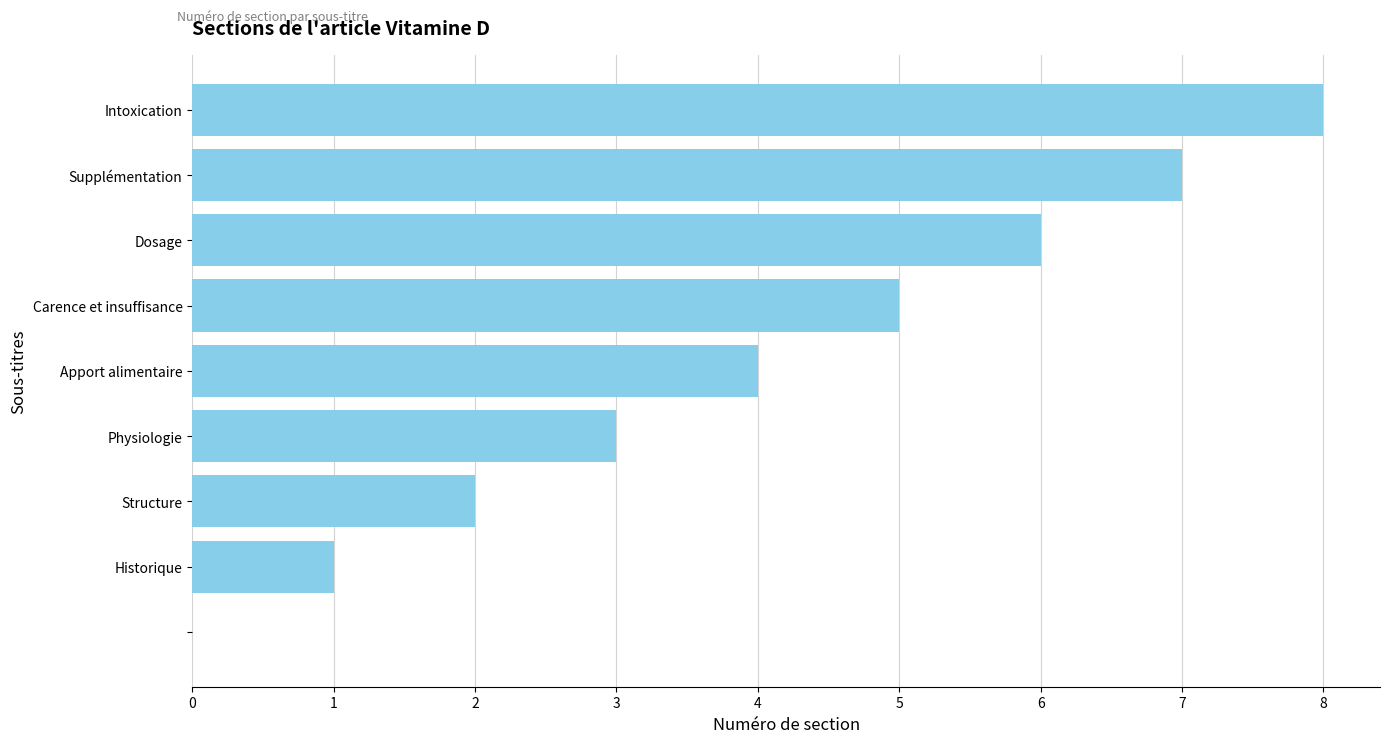

What is the sum of all values?

36